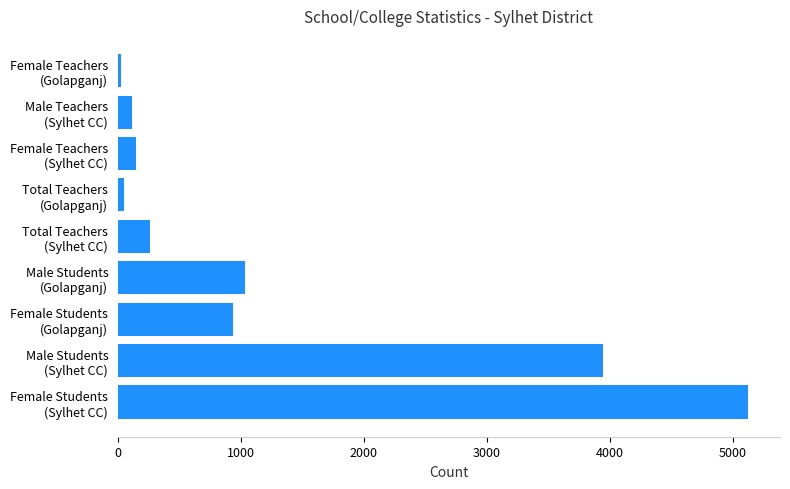

What is the average value?

1292